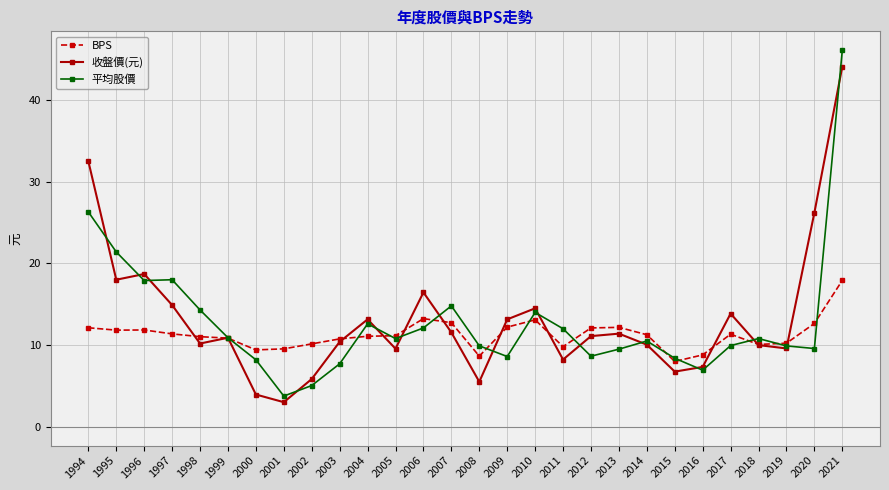

Which series ends up on top after the final intersection of BPS and 平均股價?

平均股價